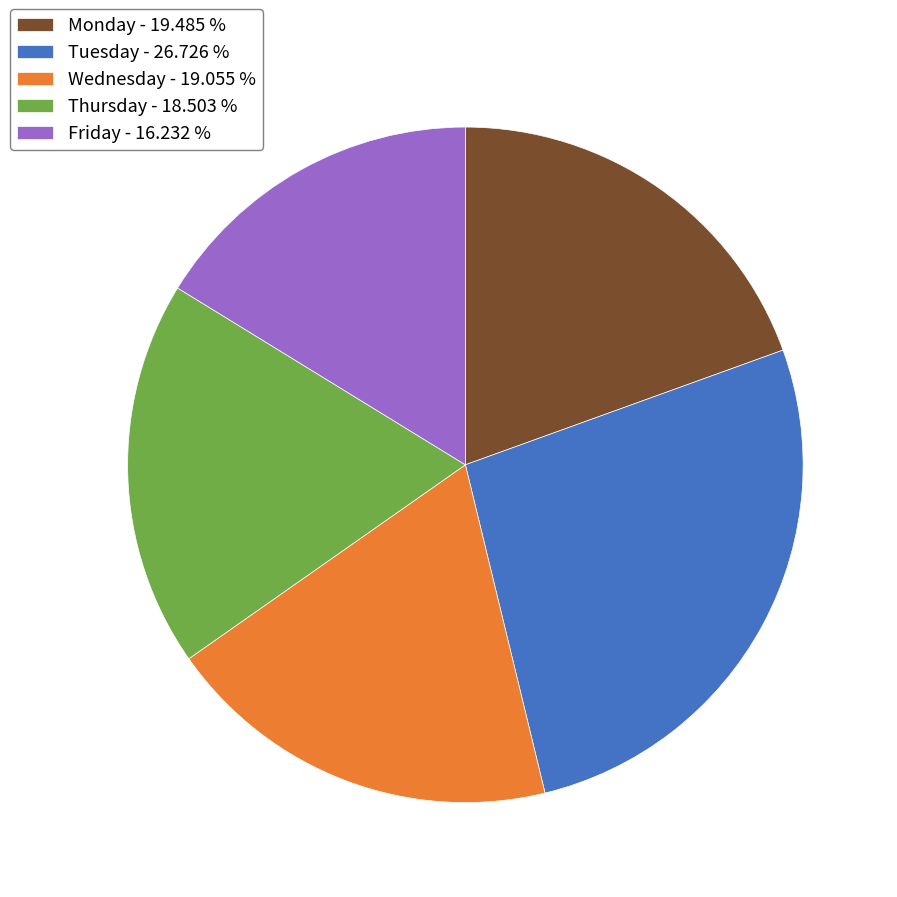

Which has a higher value, Friday - 16.232 % or Tuesday - 26.726 %?

Tuesday - 26.726 %